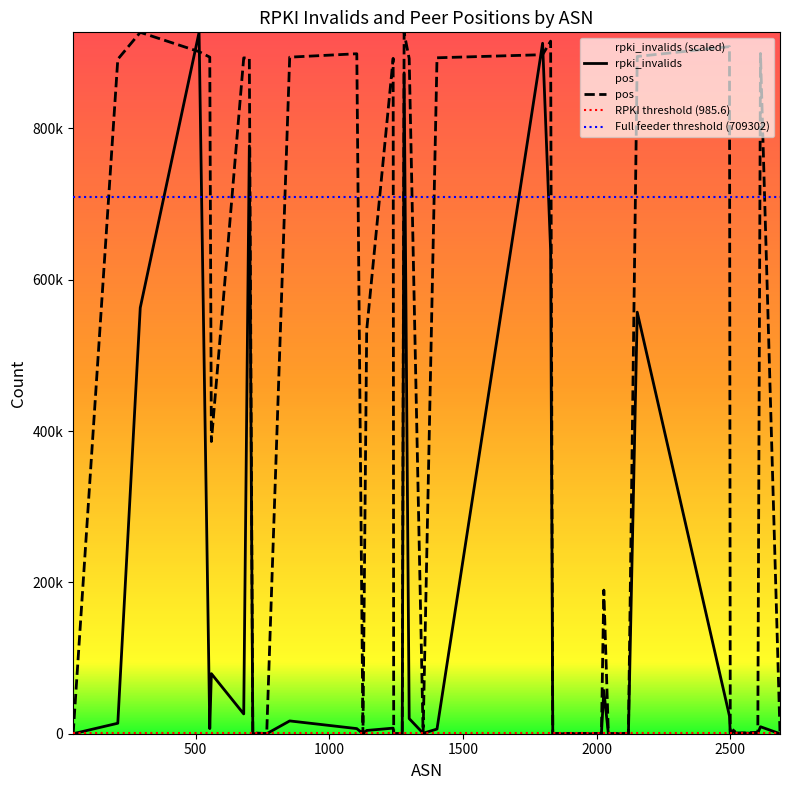

What are all the series names shown in the legend?

rpki_invalids, pos